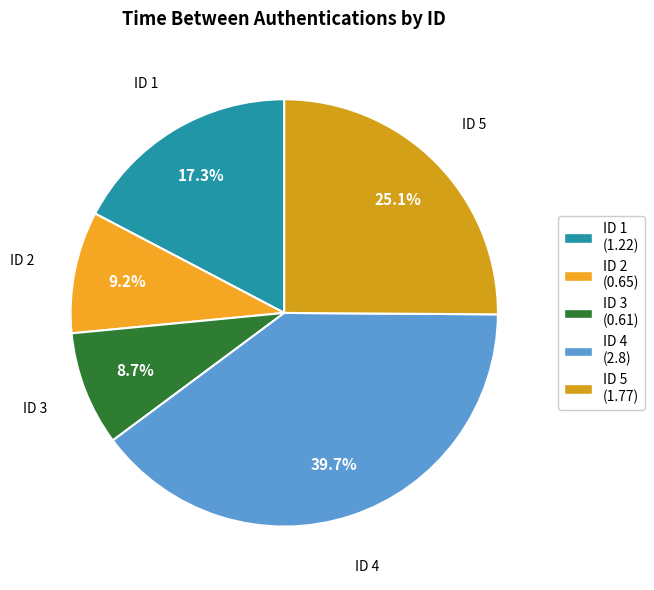

Count the number of slices in the pie.

5